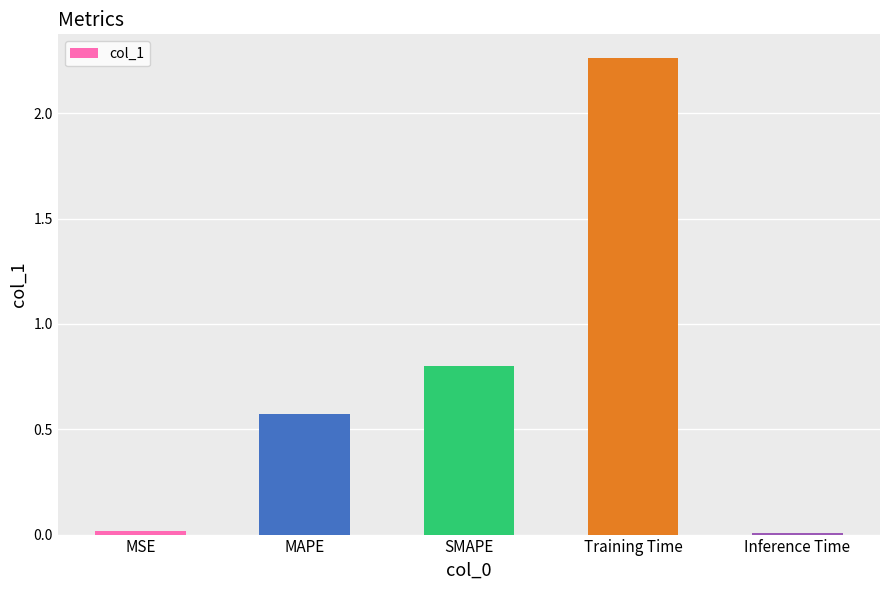

Is it true that the value at SMAPE is 0.8?

True